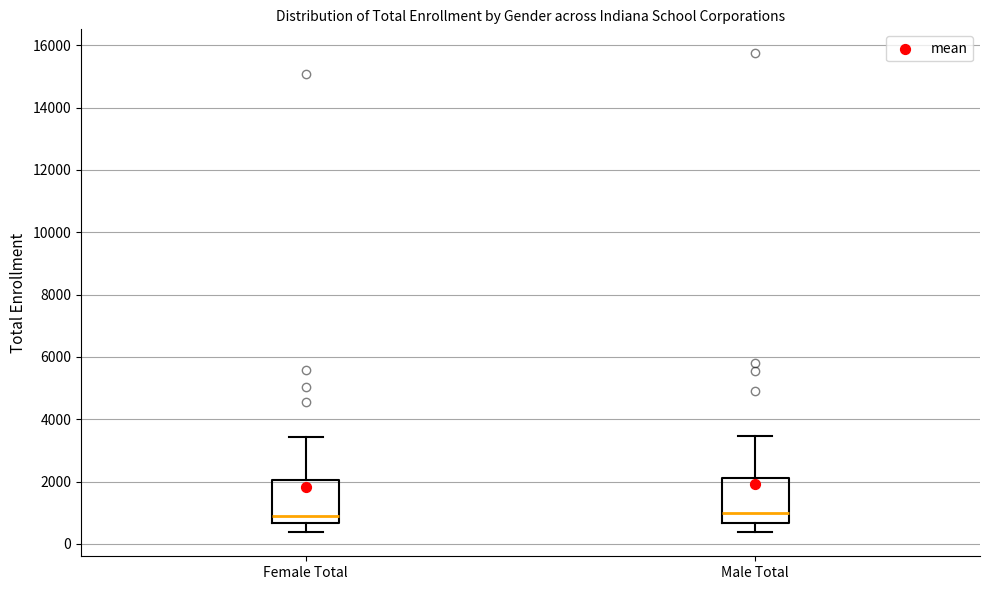

Reading left to right, transcribe this box plot: for each box, give where its median line is, the range the box spans, and where its two whiskers end, as read against the y-axis. The values are not printed on the chart, so give them approximately, as read against the axis.

Female Total: median 1000, box 600 to 2000, whiskers 400 to 3400
Male Total: median 1000, box 600 to 2200, whiskers 400 to 3400